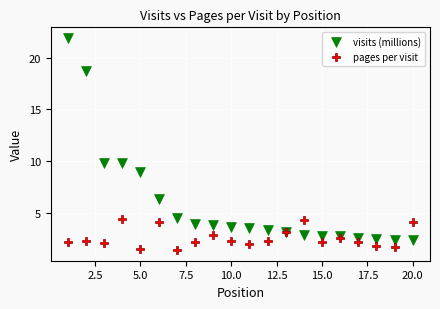

Which series has the widest spread of Y values?

visits (millions)